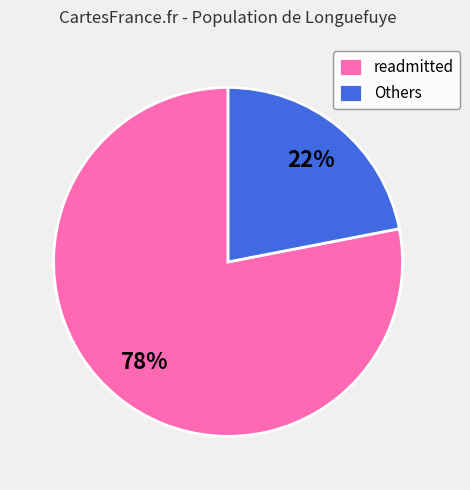

To the nearest percent, what is the average slice percentage?

50%